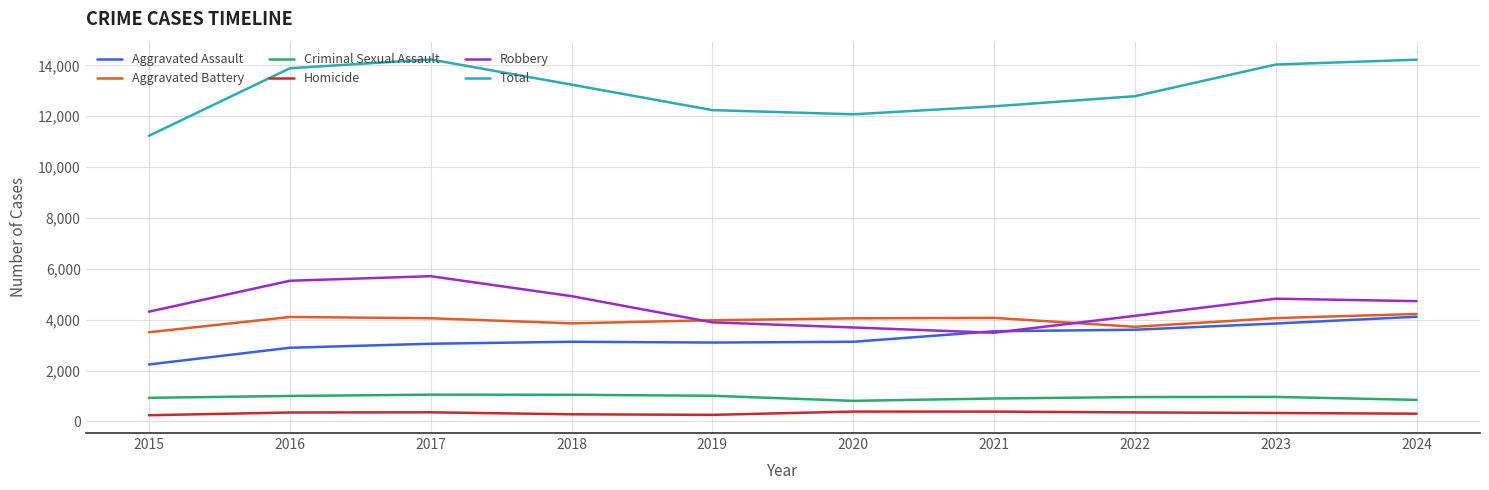

How many series are shown in this chart?

6